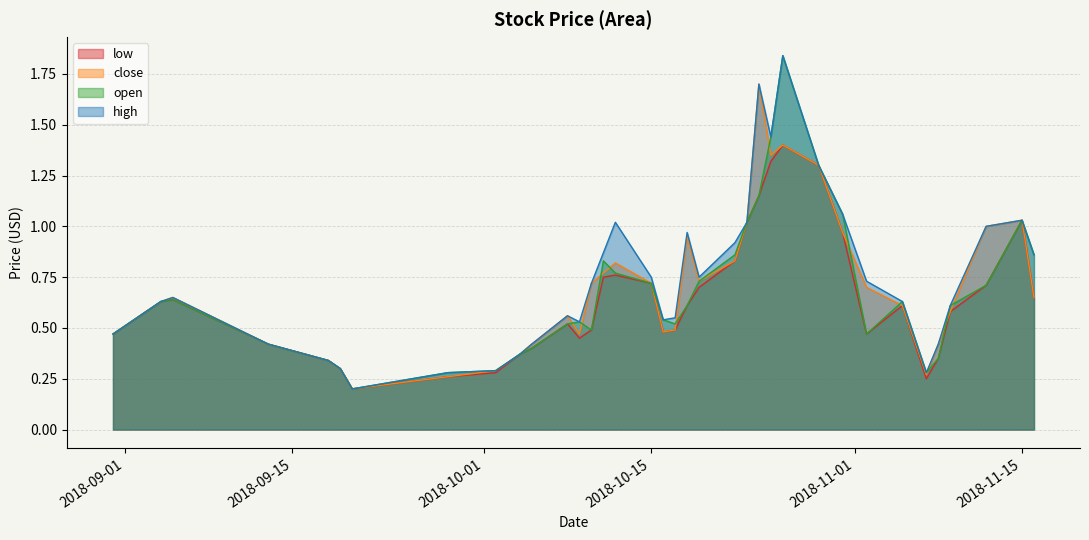

At which label does high reach its peak?

2018-10-26